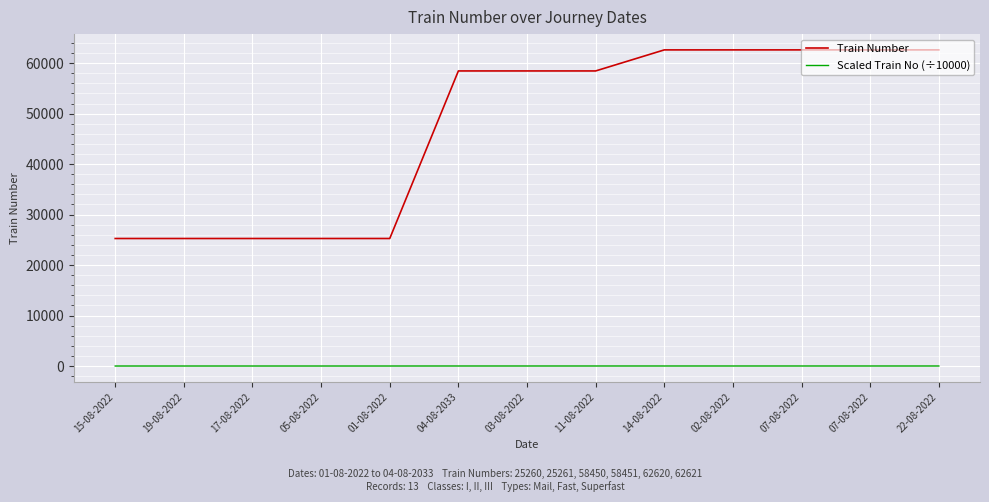

What are all the series names shown in the legend?

Train Number, Scaled Train No (÷10000)